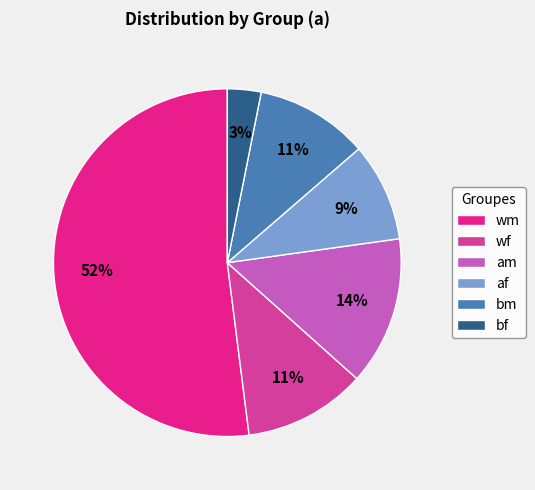

Do af and wf together represent more than half of the pie?

No